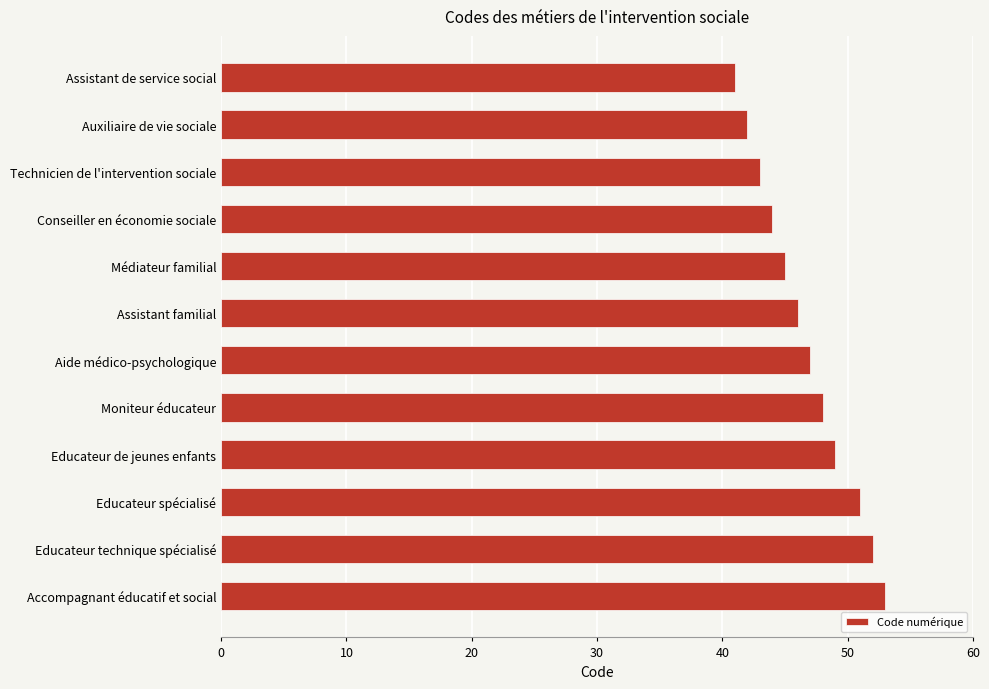

Count the number of categories in the chart.

12